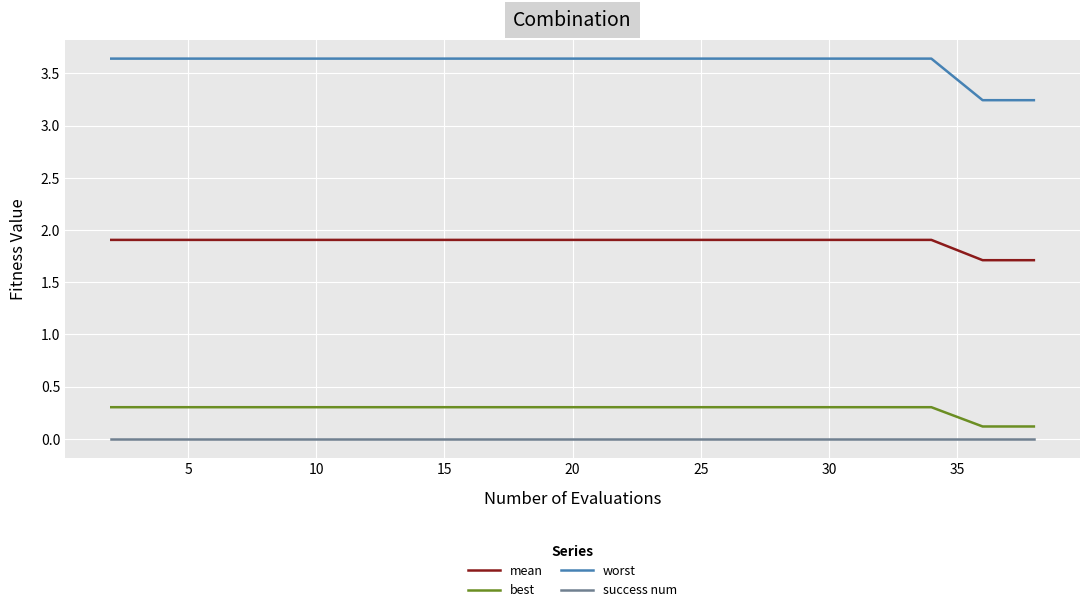

Which series has the largest total across all categories?

worst